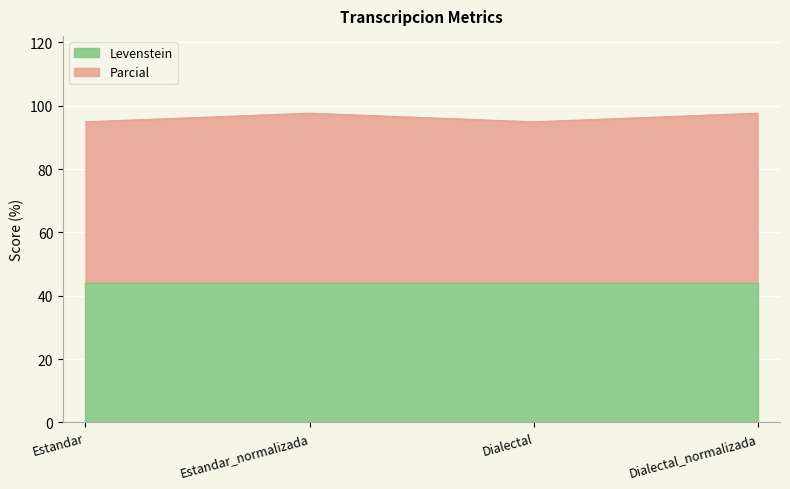

Which category has the lowest value across all series?

Estandar